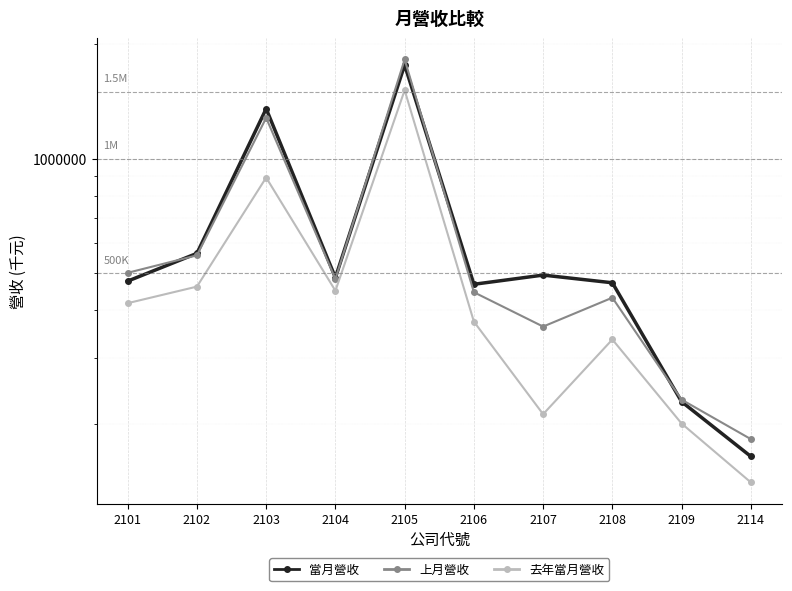

Reading left to right, transcribe all the data shown in this chart.

當月營收: 2101=476559	2102=563810	2103=1353662	2104=486734	2105=1764659	2106=467544	2107=494310	2108=471812	2109=229602	2114=164828
上月營收: 2101=501152	2102=557155	2103=1281048	2104=482792	2105=1824383	2106=445556	2107=361884	2108=431078	2109=232456	2114=183054
去年當月營收: 2101=416971	2102=460978	2103=892138	2104=449636	2105=1514542	2106=372896	2107=212876	2108=334651	2109=201169	2114=140870